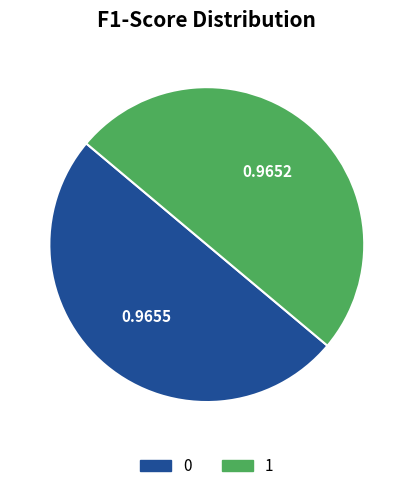

Combined, do 1 and 0 account for over 50%?

Yes